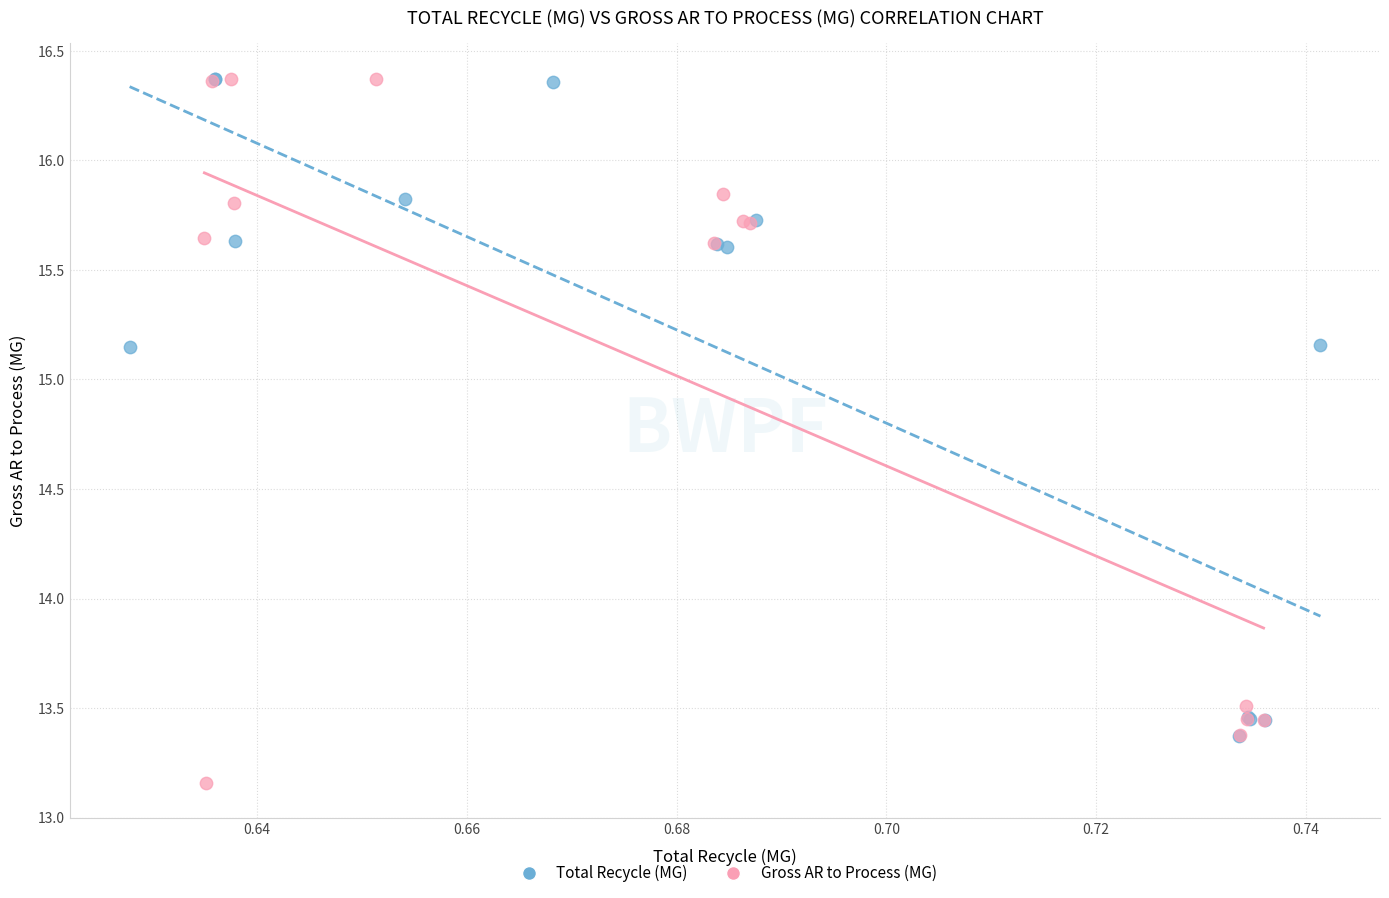

Which series has the widest spread of Y values?

Gross AR to Process (MG)